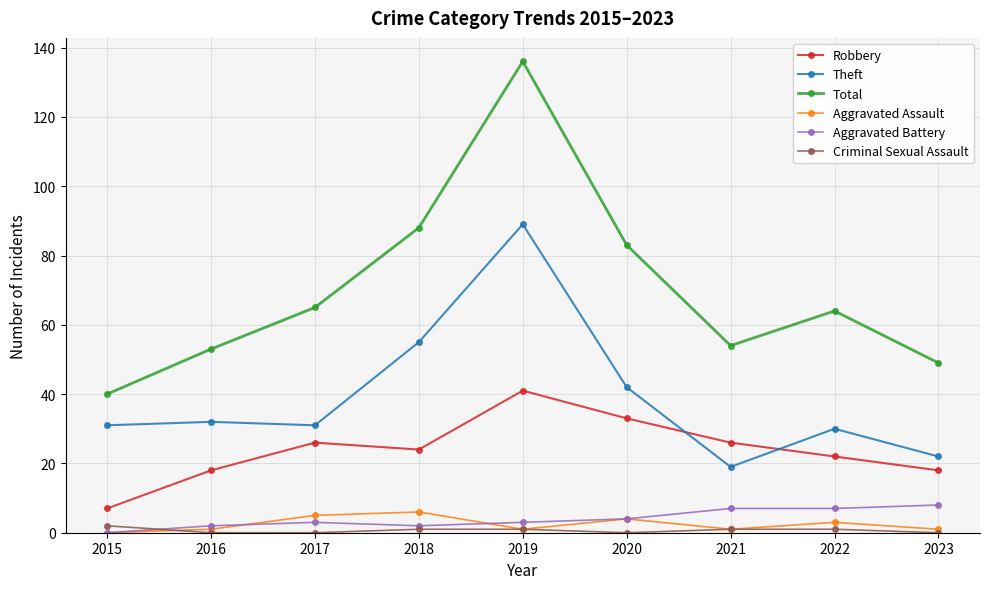

Where does the Total series first go above 64?

2017